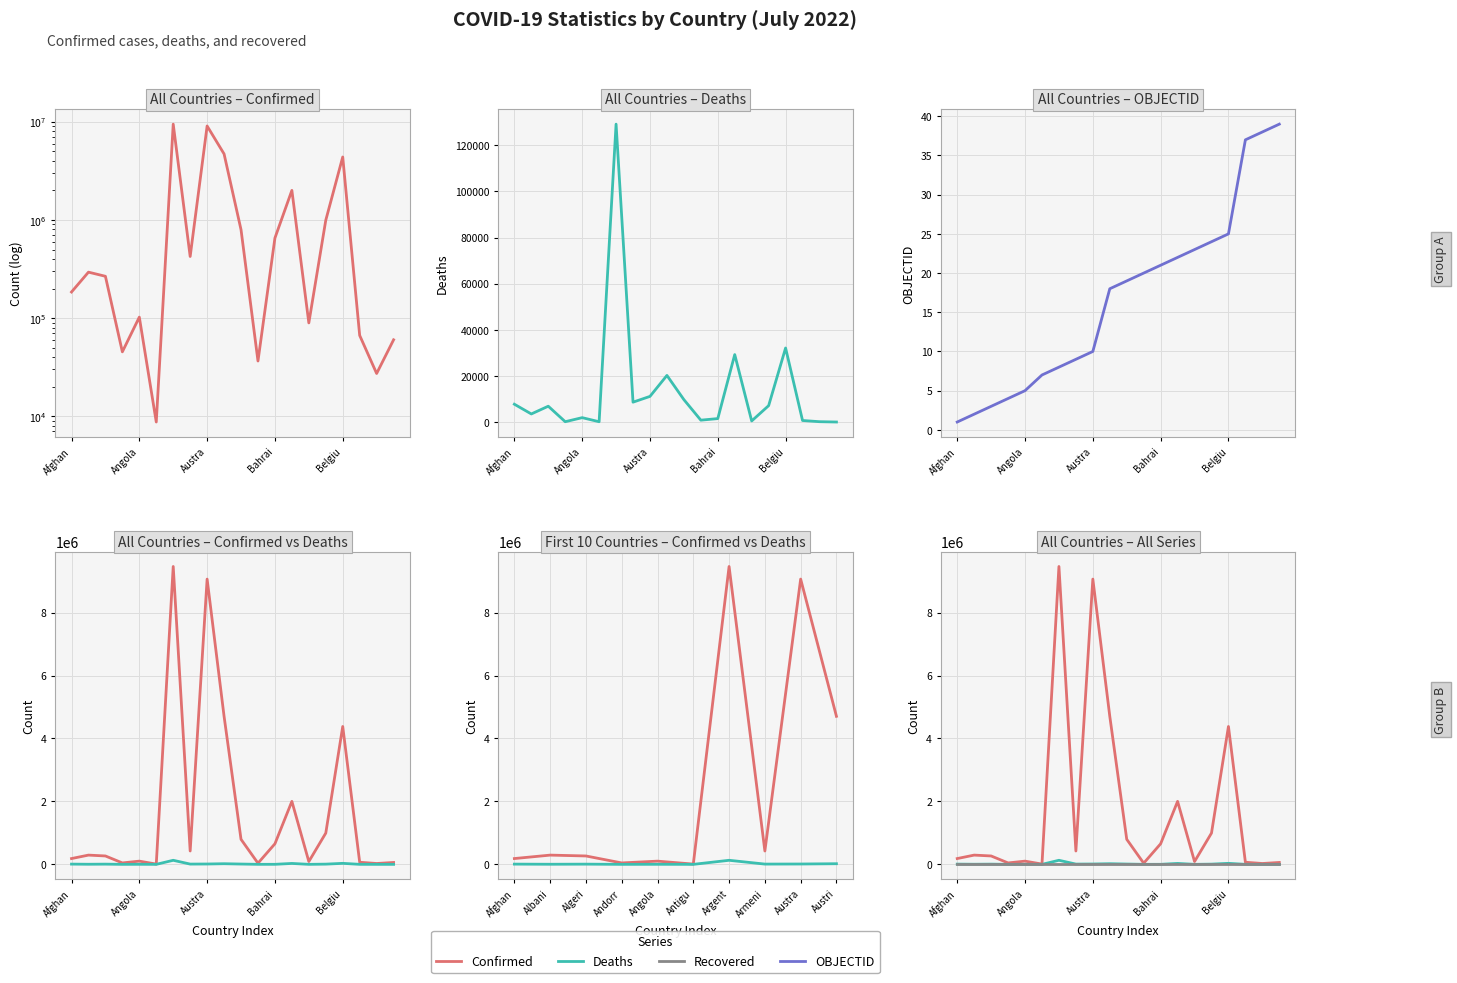

What is the value of the OBJECTID point at the 3rd from the left?

3